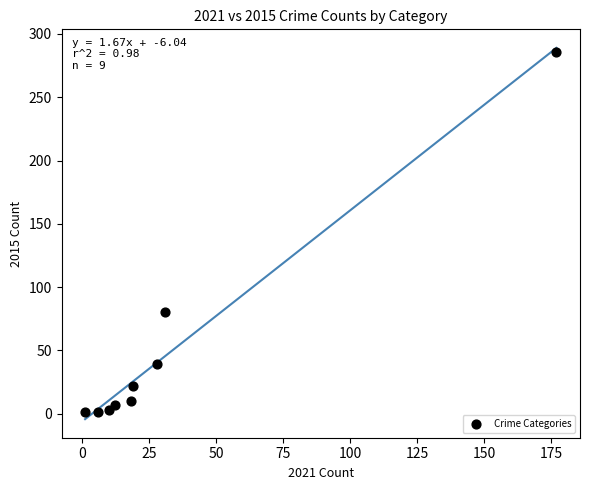

What is the range of Y values (max minus min)?

285